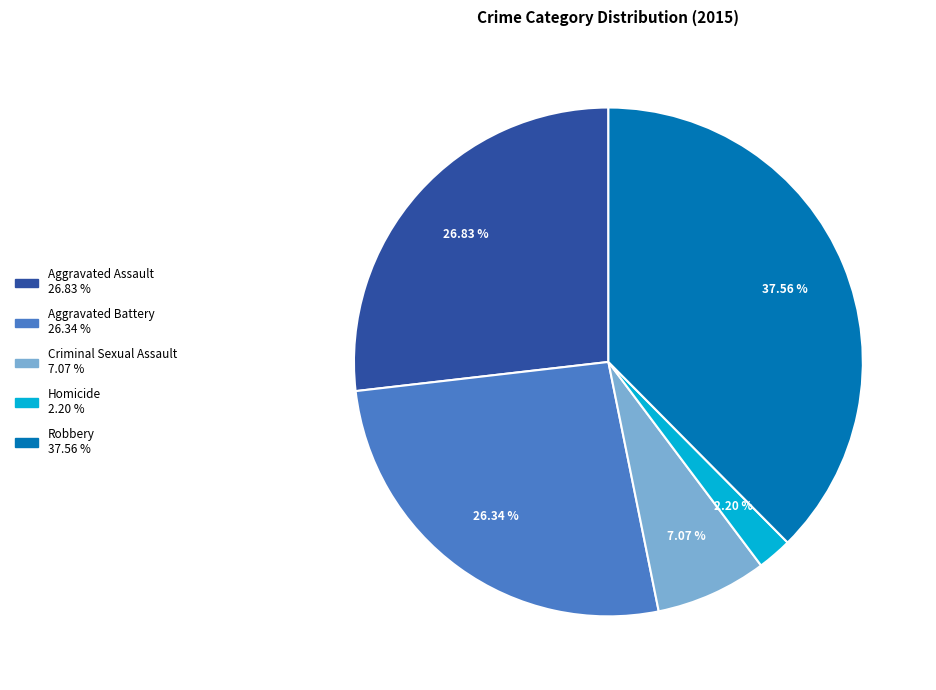

To the nearest percent, what is the difference between the Criminal Sexual Assault and Homicide slice percentages?

5%